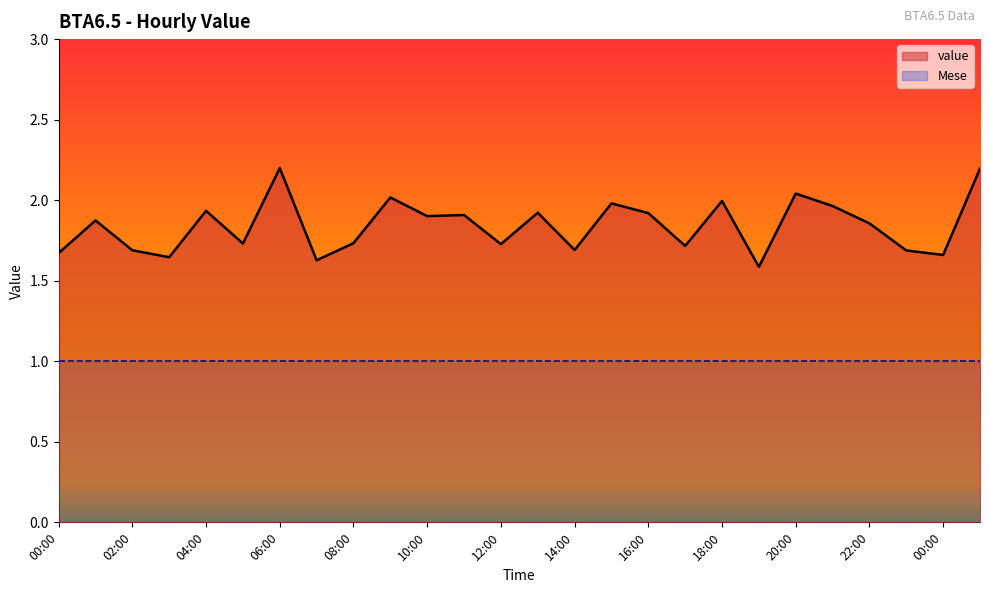

How many interior local peaks (higher than both neighbors) does the data have?

9